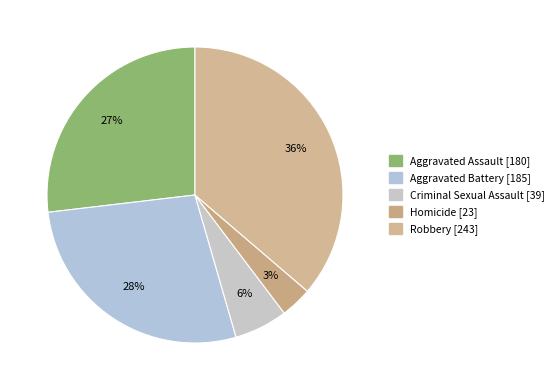

How many slices are in this pie chart?

5